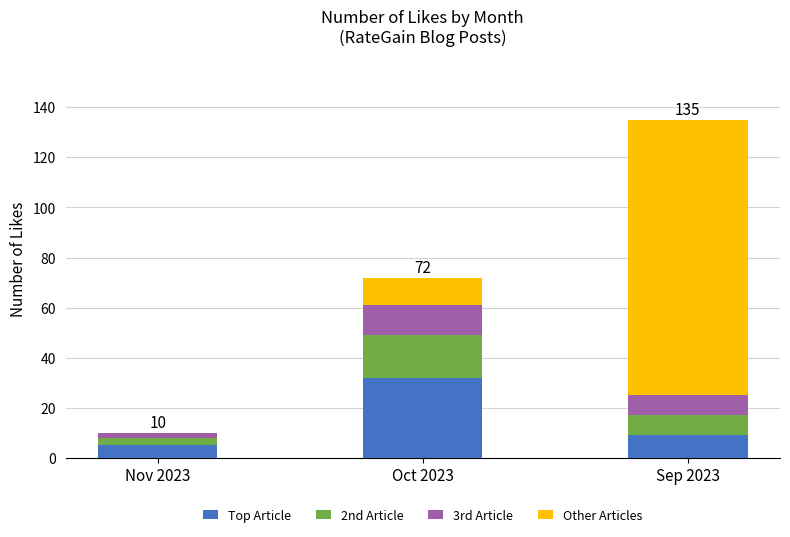

At which label does Top Article reach its peak?

Oct 2023